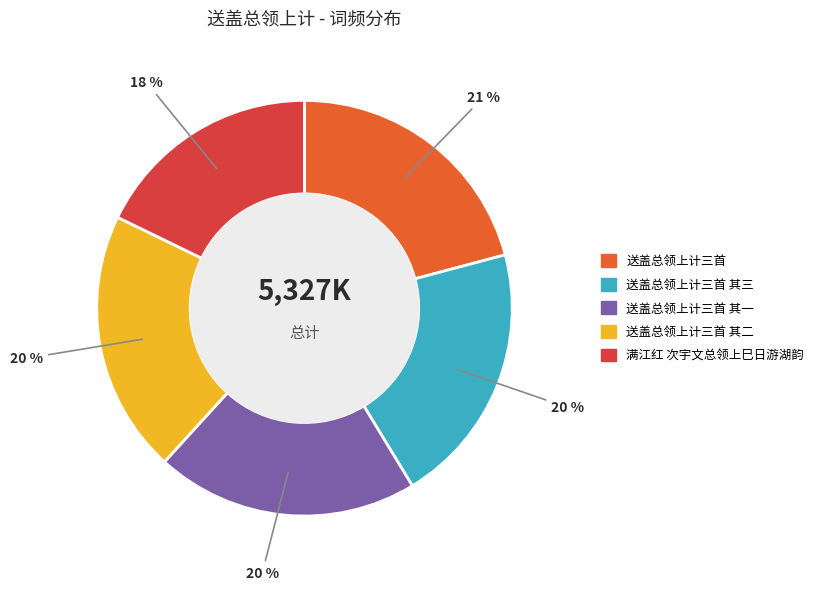

To the nearest percent, what is the average slice percentage?

20%